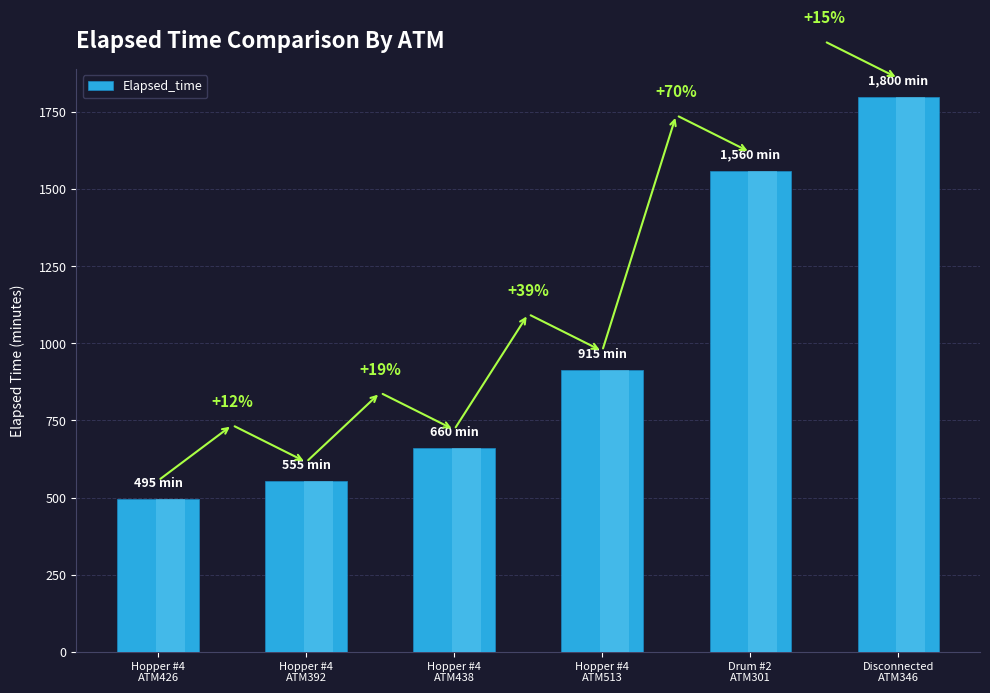

What is the smallest value displayed?

495